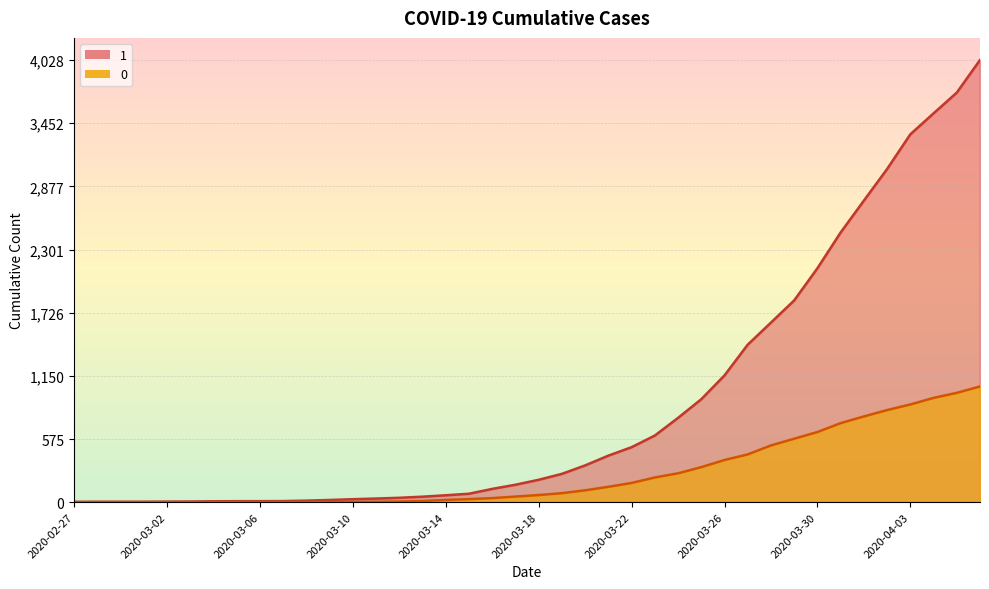

Reading right to left, list all the values displayed in this chart.

1: 2020-04-06=4028	2020-04-05=3731	2020-04-04=3542	2020-04-03=3351	2020-04-02=3035	2020-04-01=2747	2020-03-31=2457	2020-03-30=2131	2020-03-29=1838	2020-03-28=1636	2020-03-27=1435	2020-03-26=1155	2020-03-25=938	2020-03-24=768	2020-03-23=607	2020-03-22=501	2020-03-21=424	2020-03-20=335	2020-03-19=258	2020-03-18=204	2020-03-17=159	2020-03-16=121	2020-03-15=77	2020-03-14=63	2020-03-13=50	2020-03-12=40	2020-03-11=33	2020-03-10=27	2020-03-09=20	2020-03-08=14	2020-03-07=10	2020-03-06=9	2020-03-05=9	2020-03-04=8	2020-03-03=6	2020-03-02=5	2020-03-01=4	2020-02-29=4	2020-02-28=4	2020-02-27=3
0: 2020-04-06=1054	2020-04-05=996	2020-04-04=950	2020-04-03=890	2020-04-02=839	2020-04-01=781	2020-03-31=720	2020-03-30=639	2020-03-29=578	2020-03-28=517	2020-03-27=435	2020-03-26=384	2020-03-25=319	2020-03-24=263	2020-03-23=225	2020-03-22=175	2020-03-21=140	2020-03-20=108	2020-03-19=82	2020-03-18=65	2020-03-17=51	2020-03-16=37	2020-03-15=28	2020-03-14=20	2020-03-13=11	2020-03-12=6	2020-03-11=4	2020-03-10=2	2020-03-09=2	2020-03-08=2	2020-03-07=1	2020-03-06=0	2020-03-05=0	2020-03-04=0	2020-03-03=0	2020-03-02=0	2020-03-01=0	2020-02-29=0	2020-02-28=0	2020-02-27=0